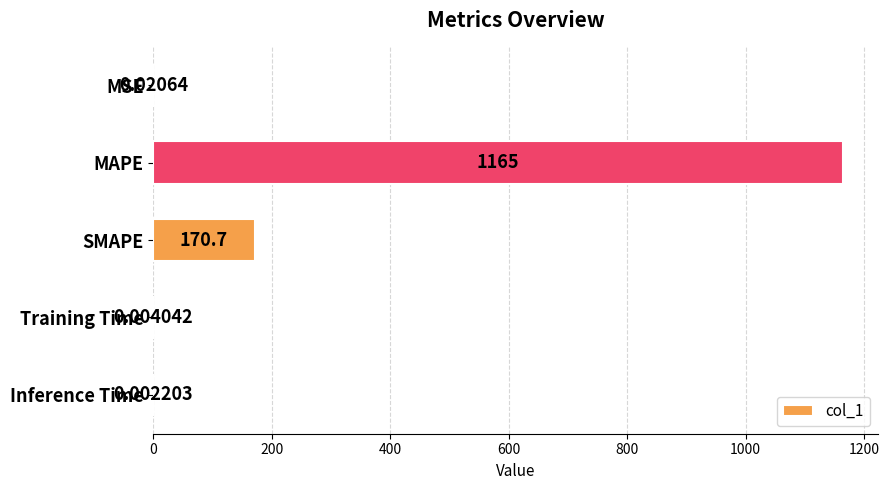

At which label is the value closest to 582?

SMAPE